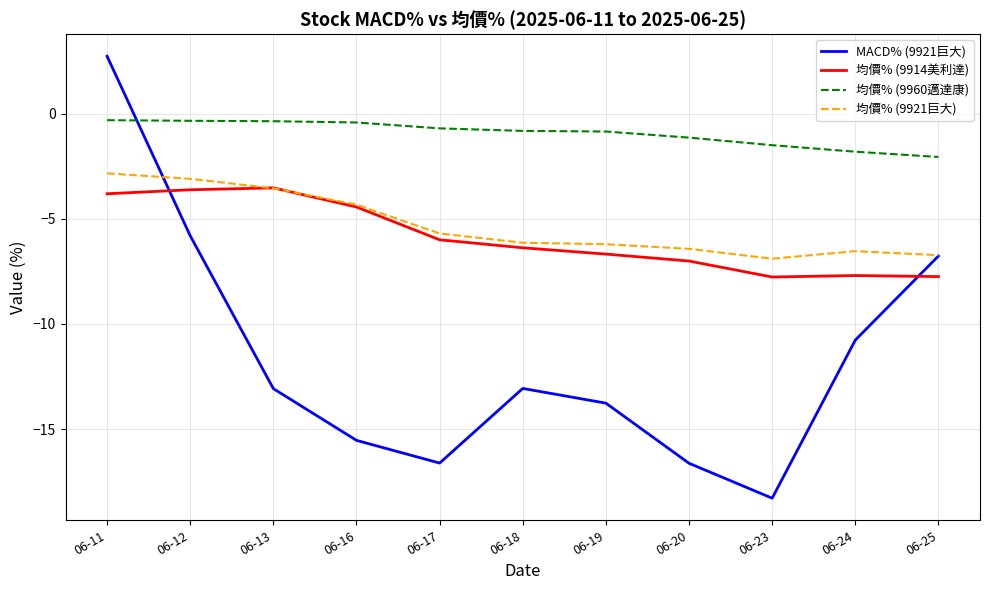

At which category is the sum across all series the highest?

06-11